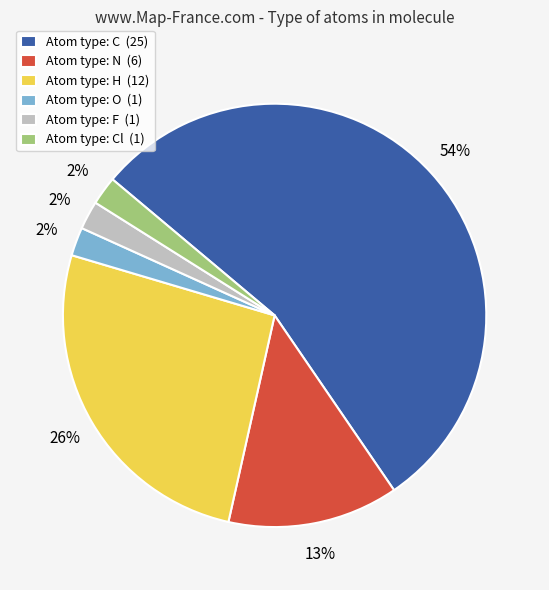

Which slice is the largest?

Atom type: C (25)